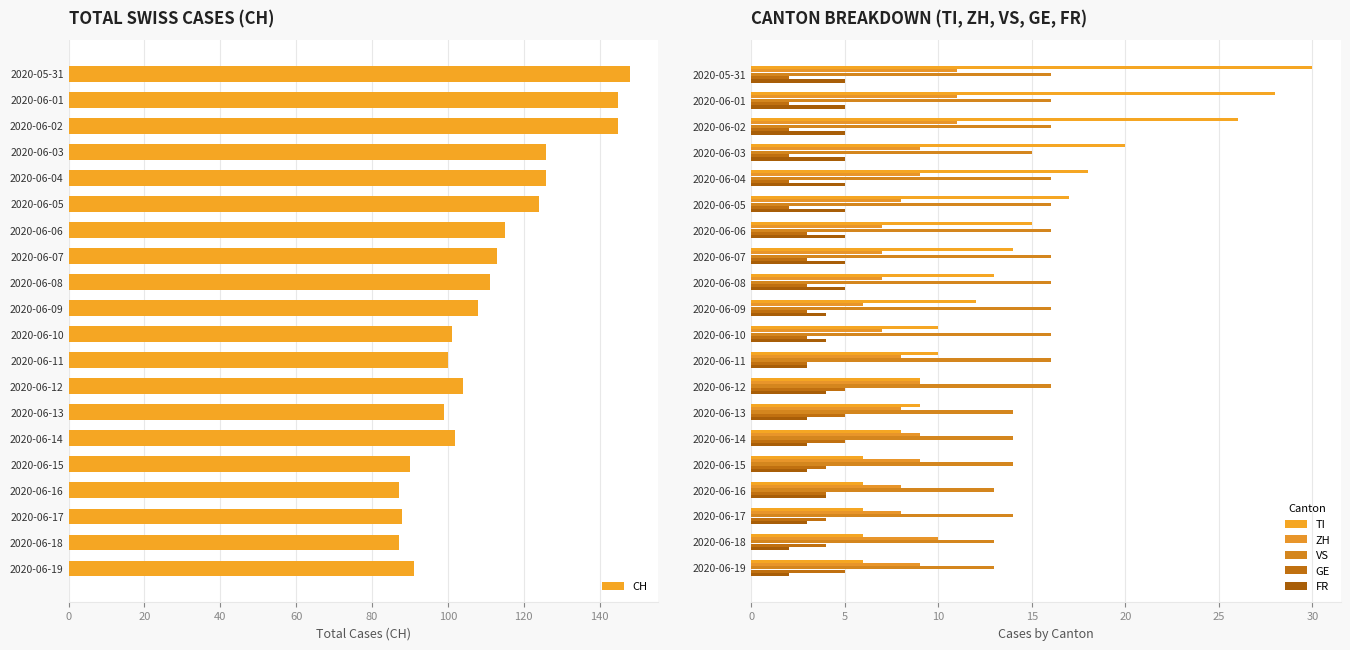

Is it true that GE equals 1 at 2020-06-01?

False